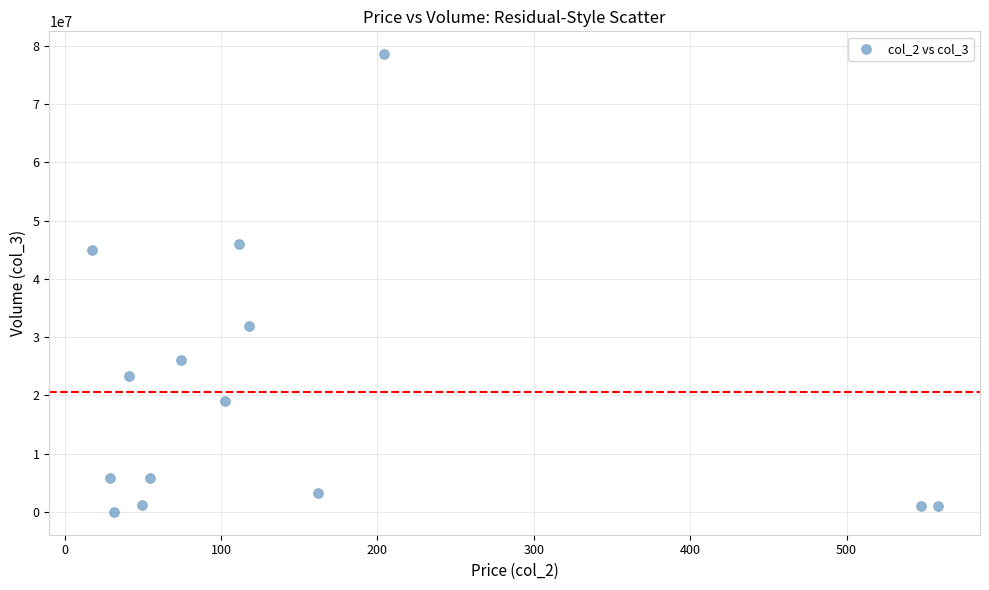

What Y value in the scatter plot is closest to 39278594?

44983302